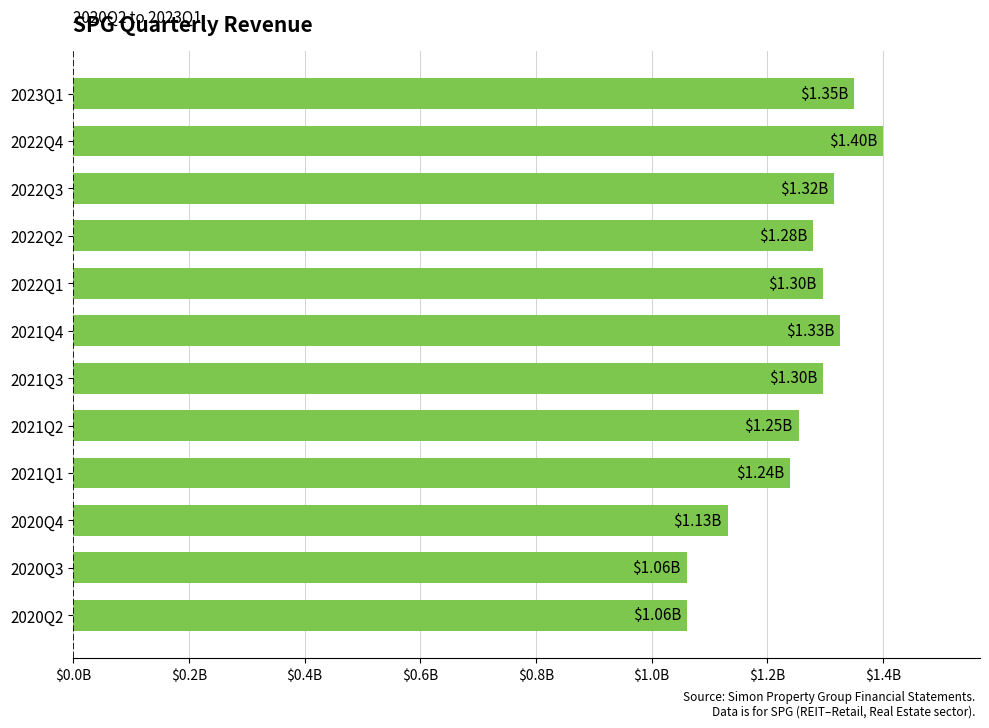

Count the values in the range 1 to 2.

12